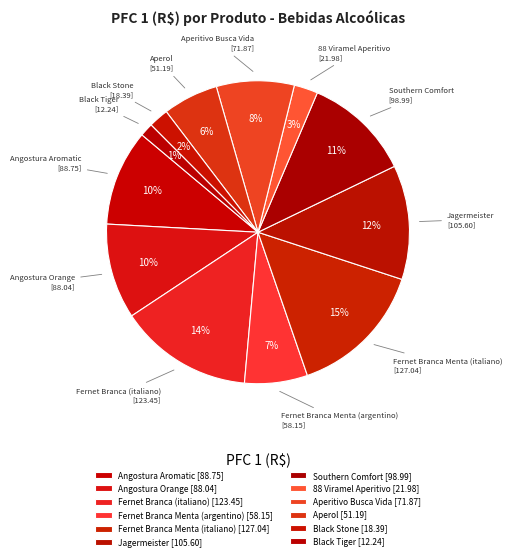

How many segments does this pie chart have?

12